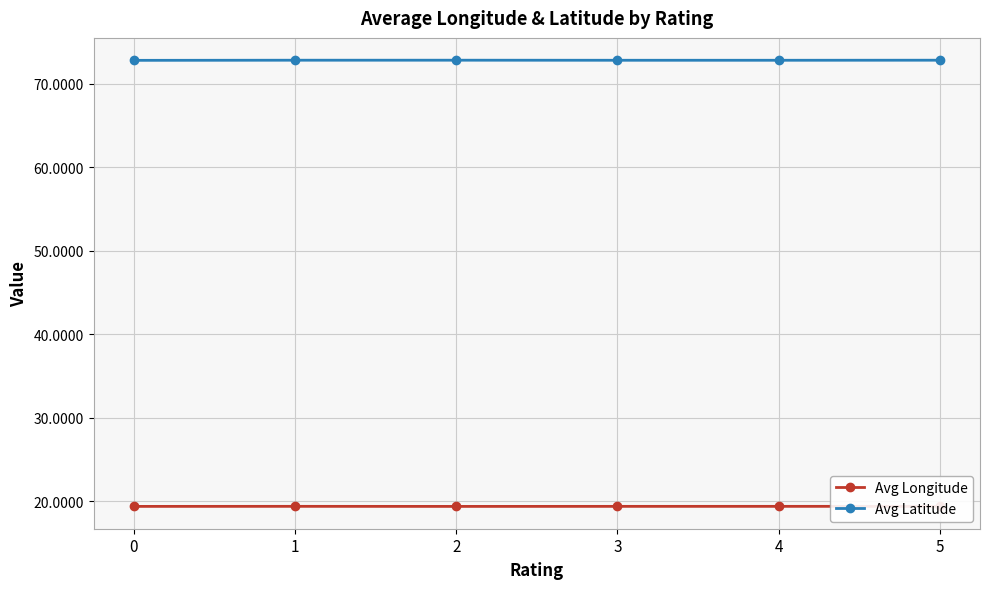

How many series are shown in this chart?

2